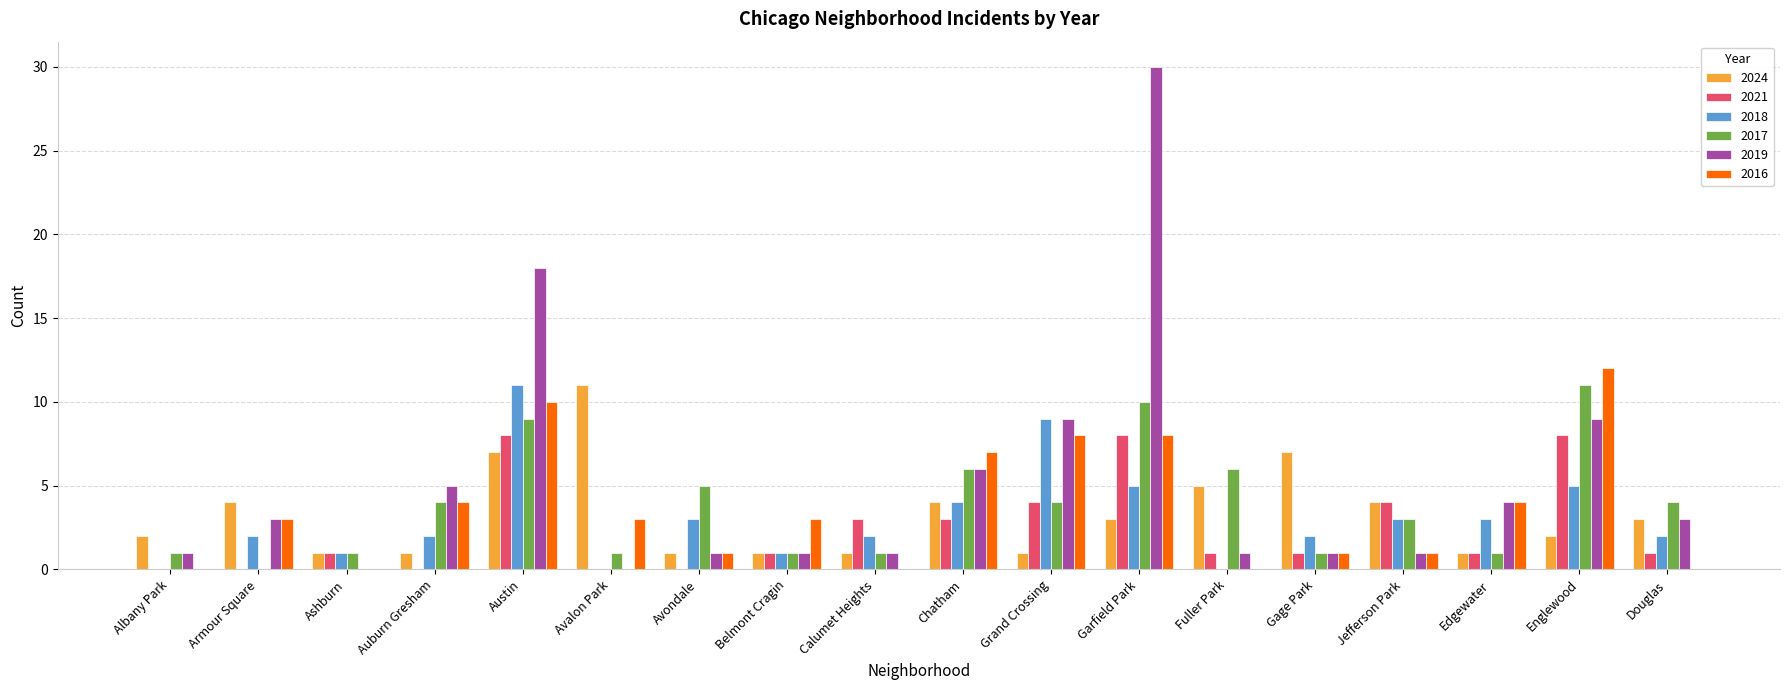

Which series has the widest spread of values?

2019